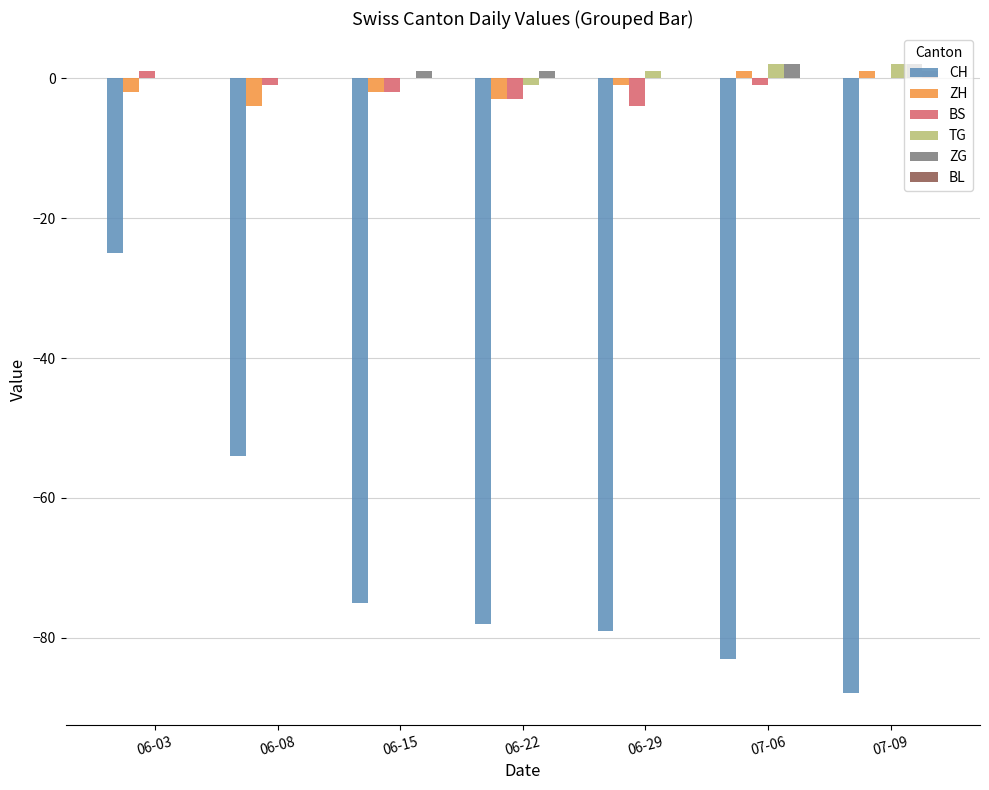

The CH series shows -130 at 07-06. True or false?

False